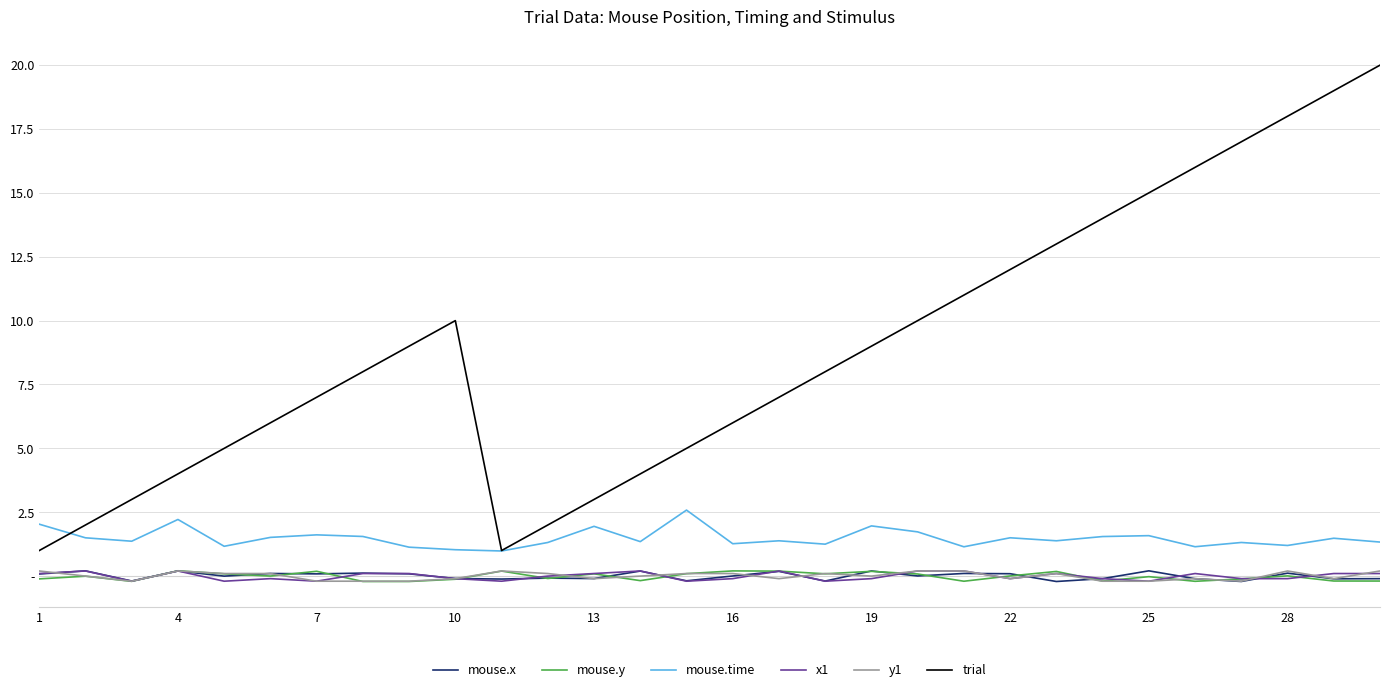

Is this an area chart (filled region under the line)?

No